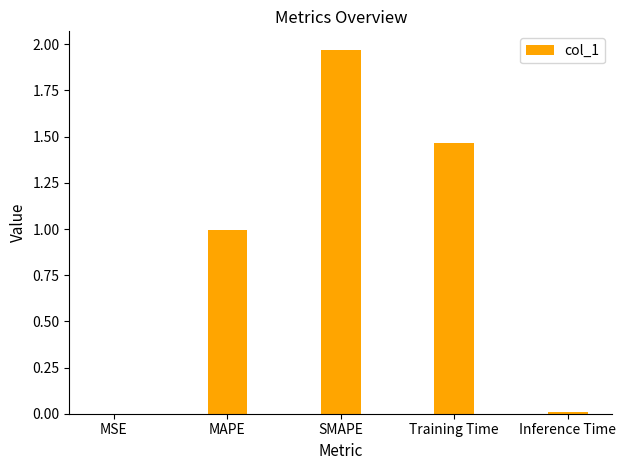

Read the value at MAPE.

1.0